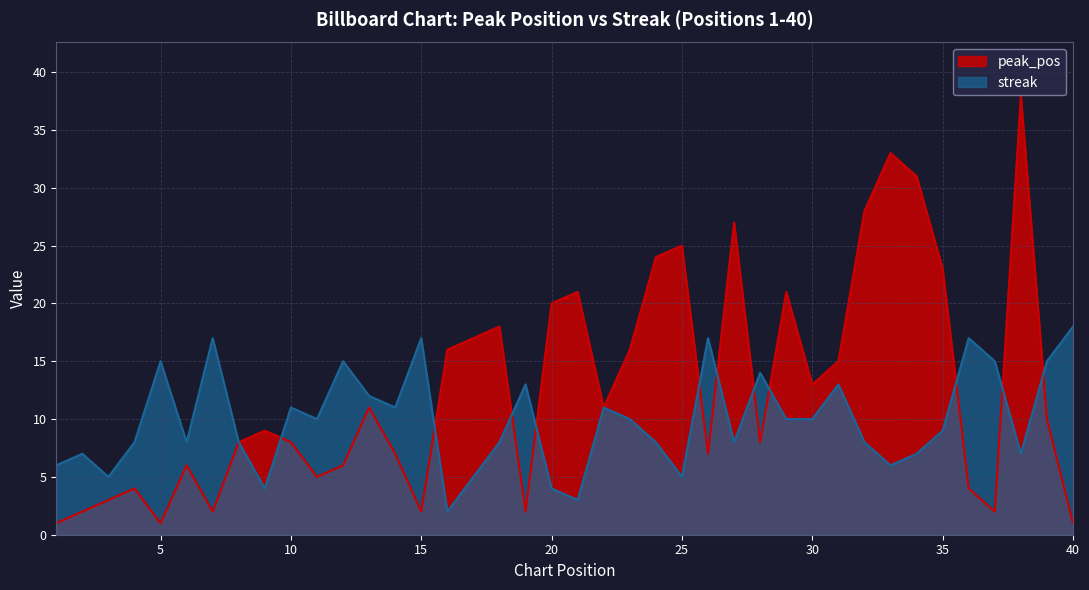

True or false: streak has a value of 5 at 25.

True